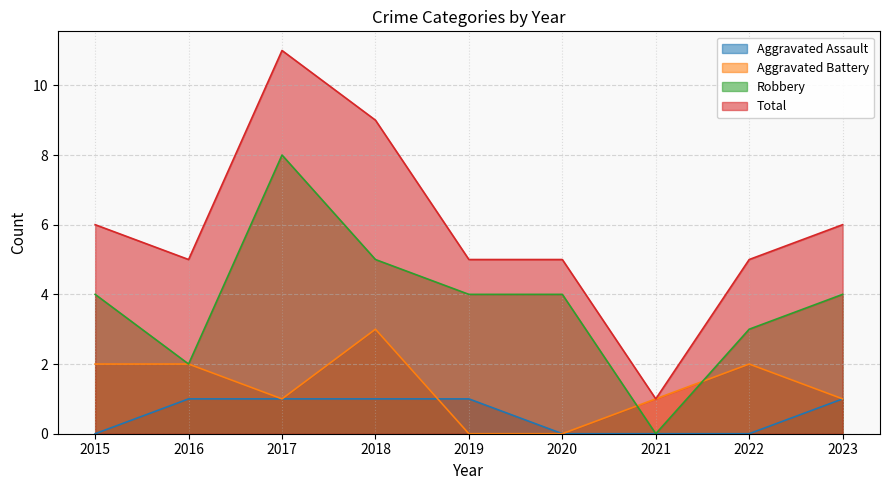

Read the Robbery value at 2022.

3